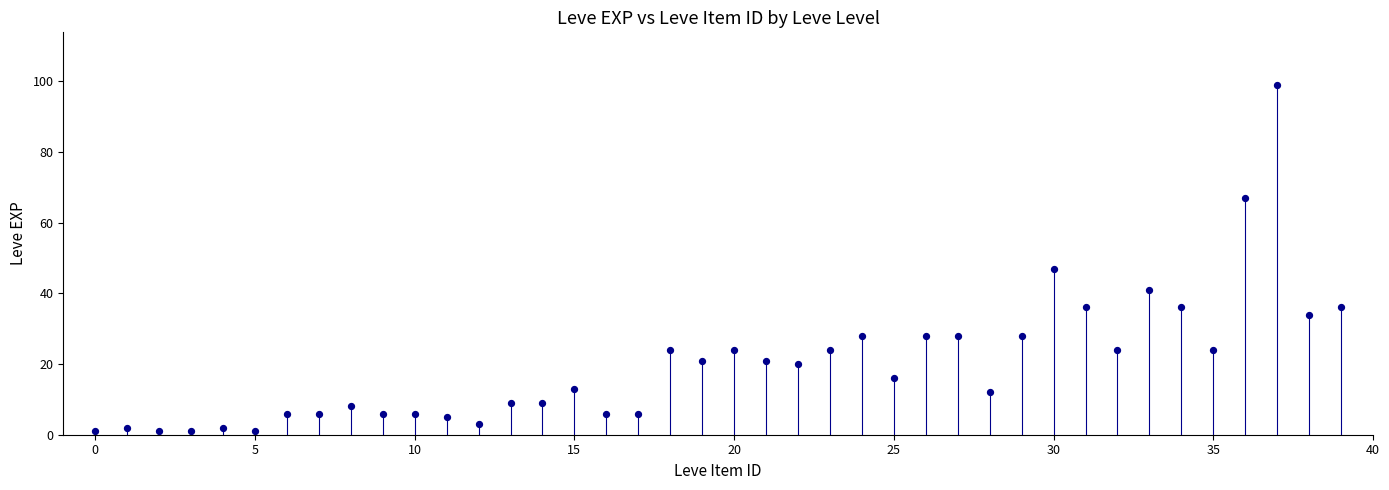

What is the range of Y values (max minus min)?

98